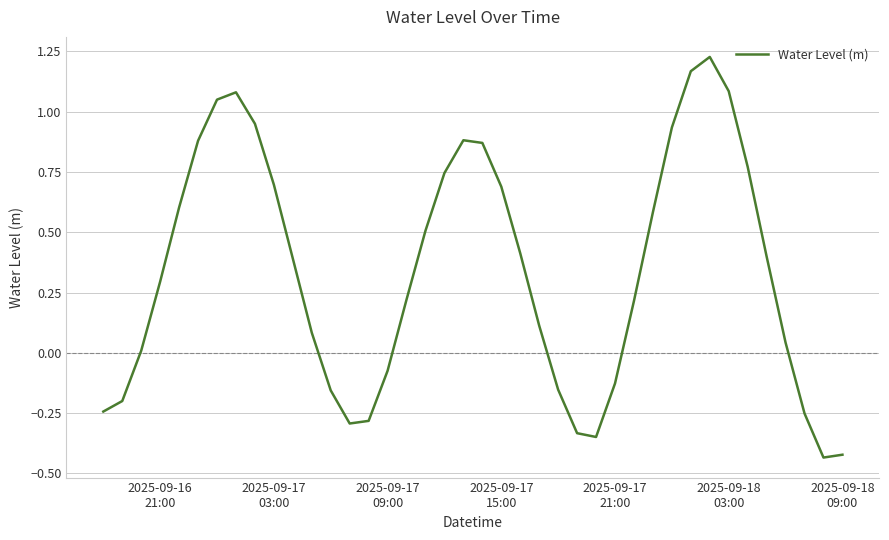

What is the difference between the maximum and minimum values?

1.7